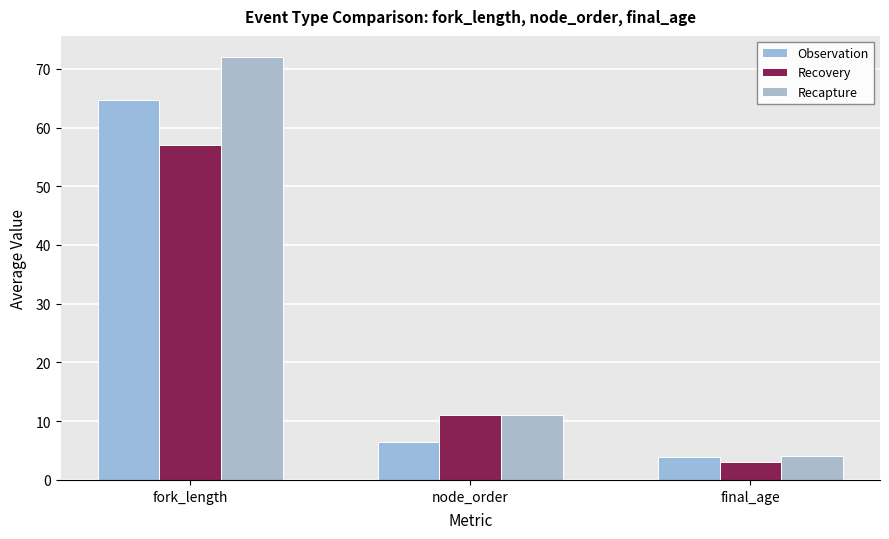

What is the minimum value for Recapture?

4.0